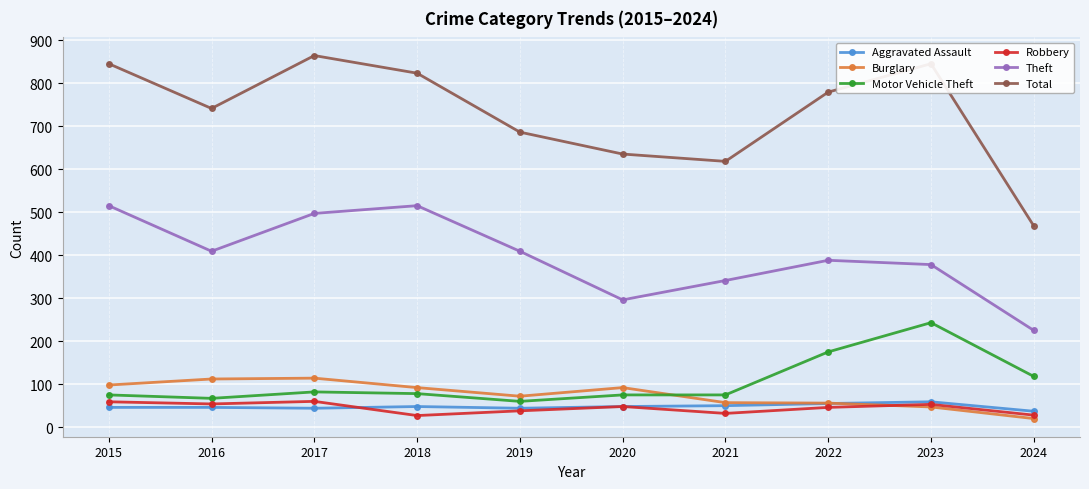

True or false: Theft and Motor Vehicle Theft cross at least once.

False